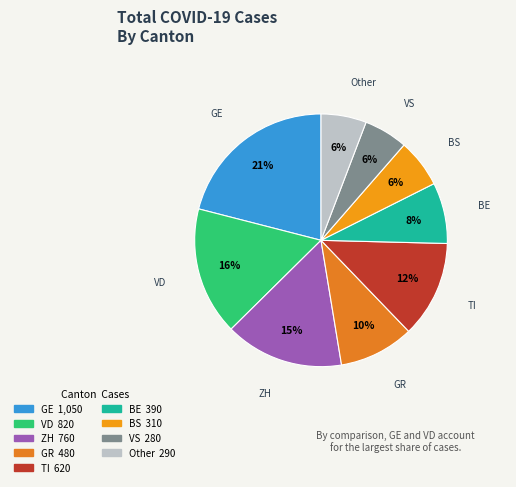

How many slices are in this pie chart?

9